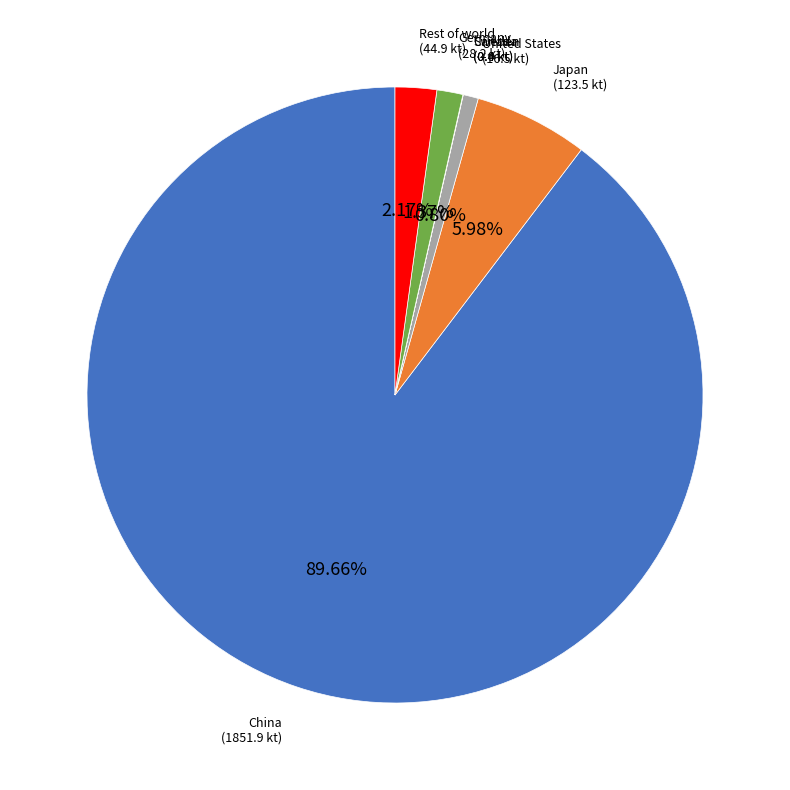

Which slice is the largest?

China